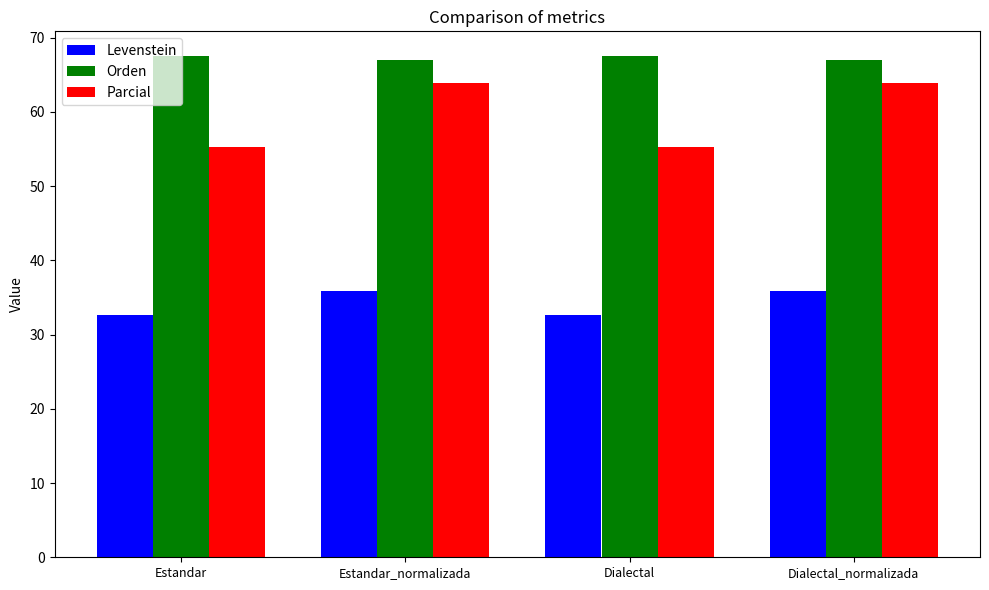

List the series in order of their peak value, lowest first.

Levenstein, Parcial, Orden